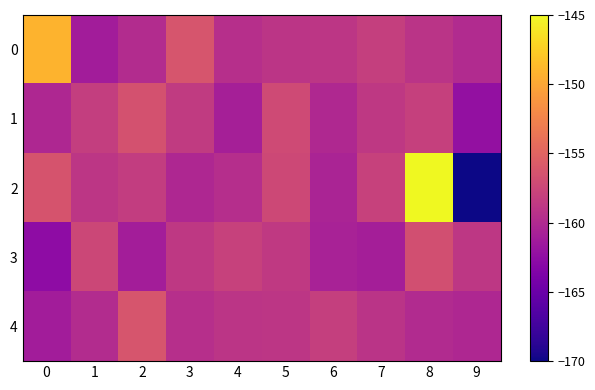

Rank the series at 4 from highest to lowest value.

3, 4, 0, 2, 1